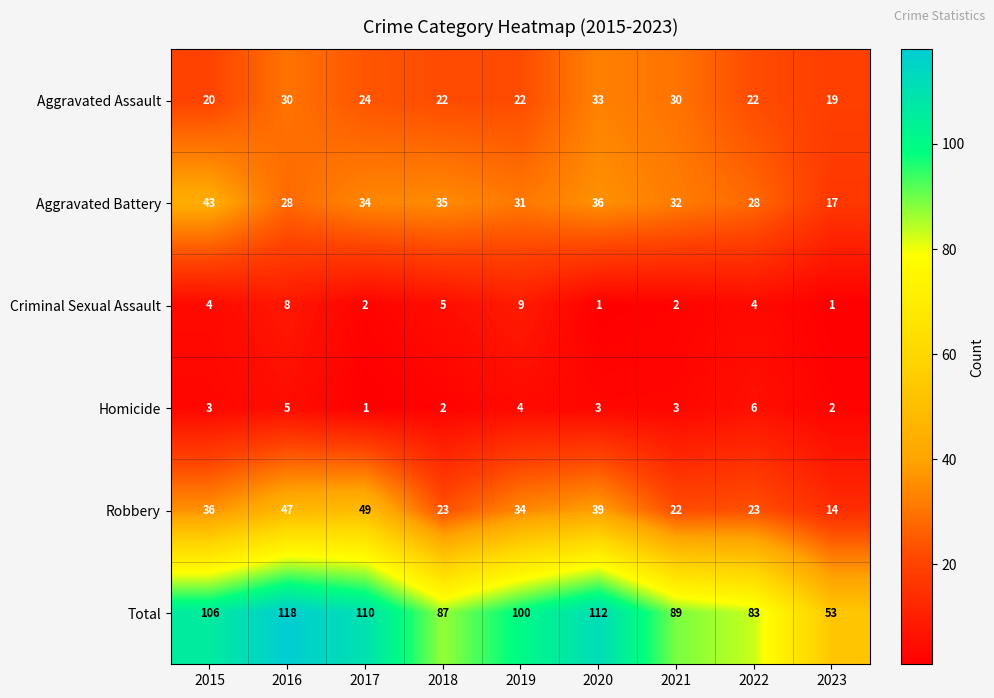

What is the maximum value for Aggravated Assault?

33